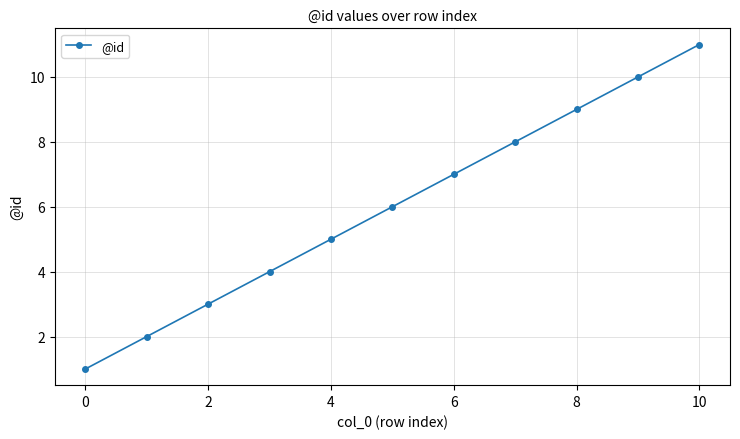

What is the sum of all values?

66